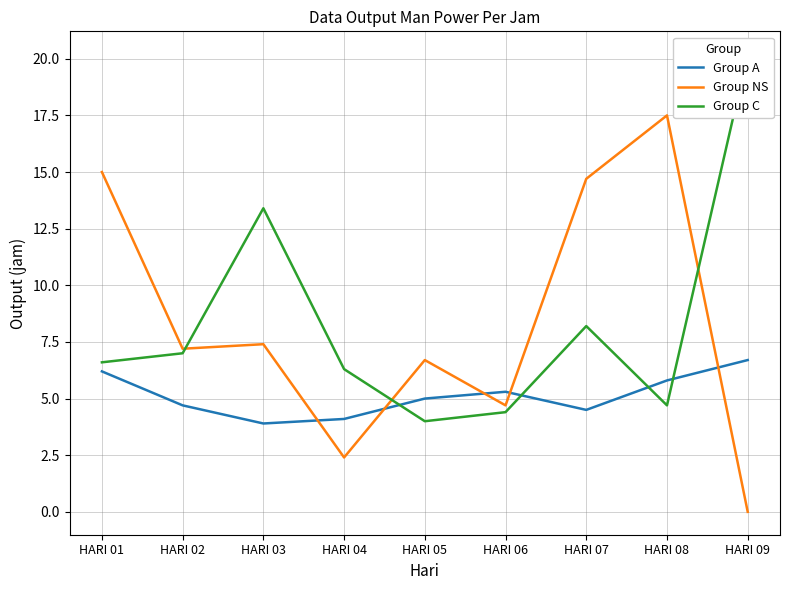

True or false: Group C has a value of 19.3 at HARI 03.

False